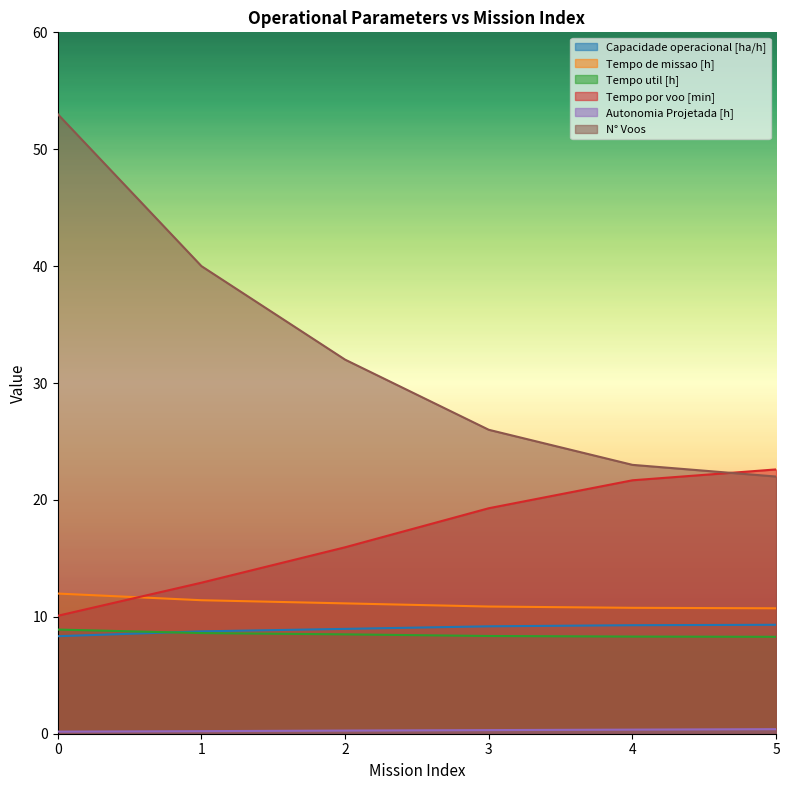

What is the total value across all series at 1?

81.9